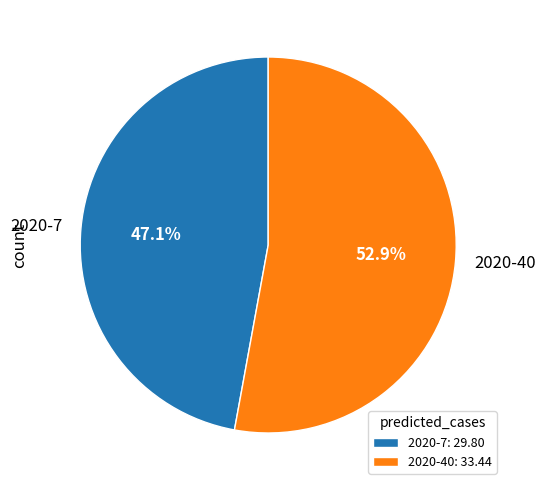

What percentage is the 2020-7 slice, to the nearest percent?

47%